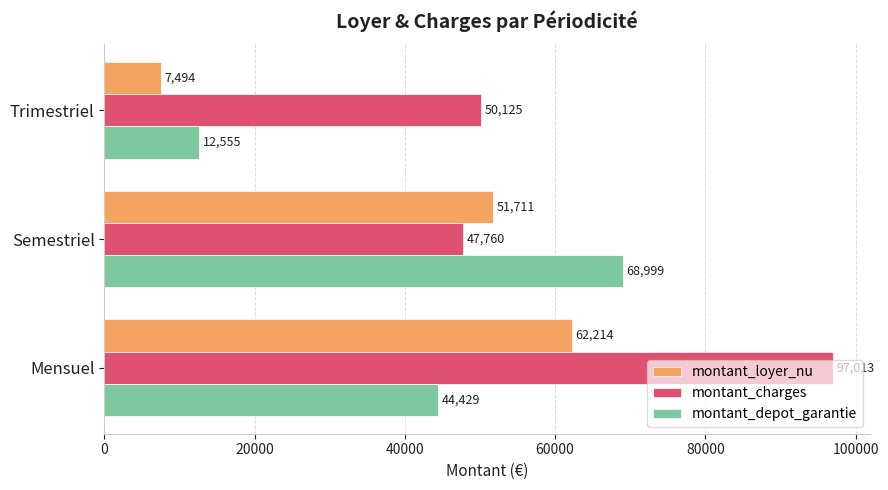

Read the montant_charges value at Semestriel, to the nearest 50.

47750